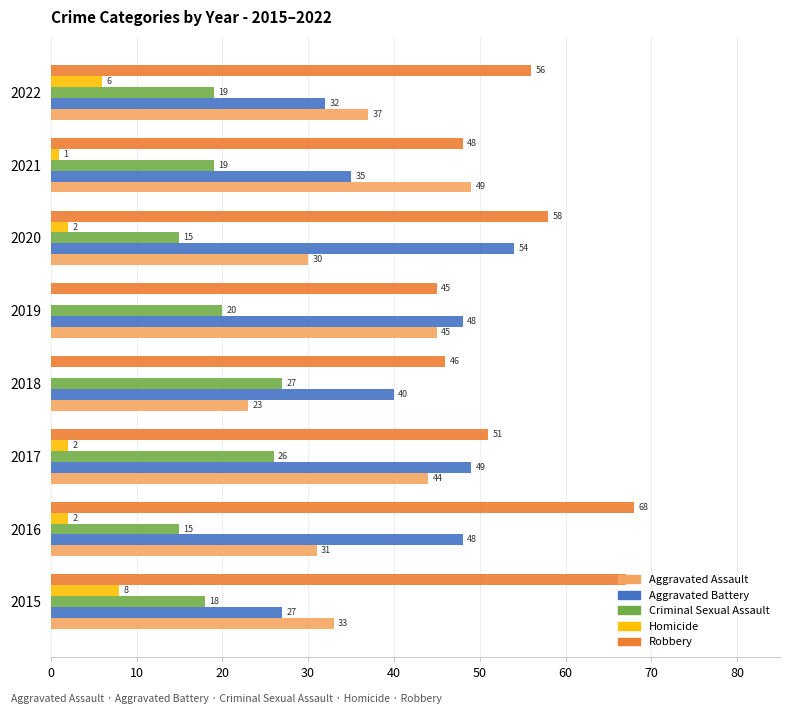

Where is Robbery nearest to the value 56?

2022